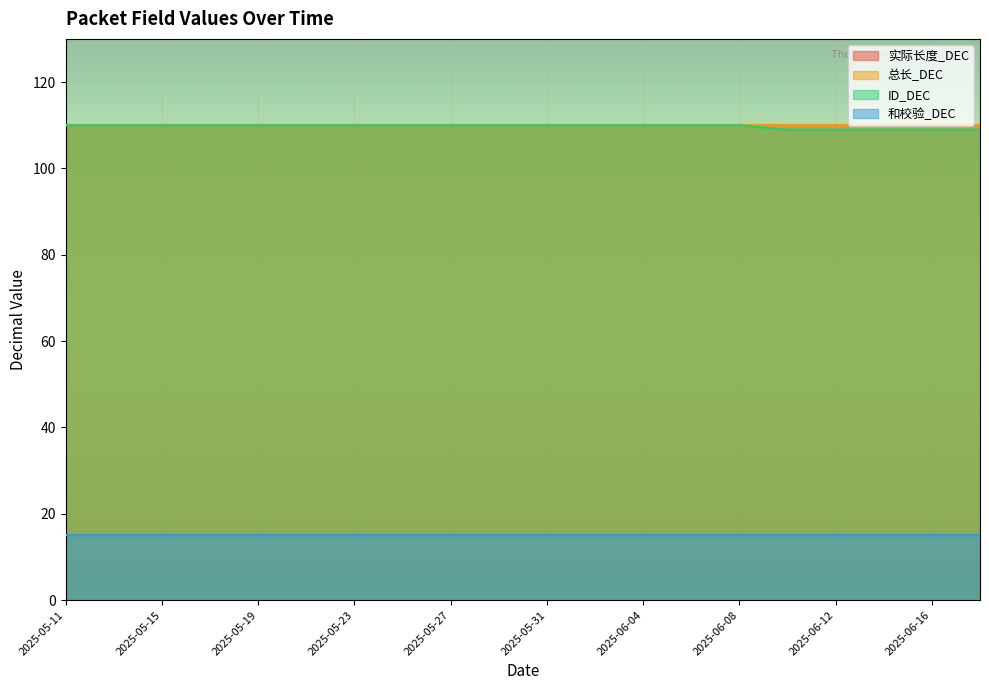

What is the total value across all series at 2025-06-18?

344